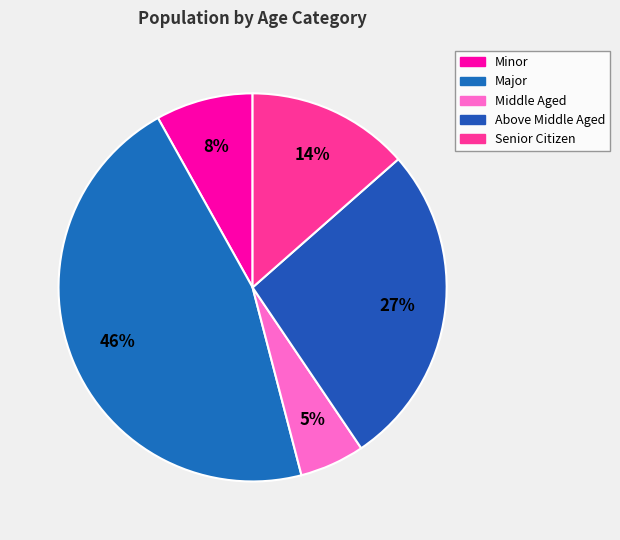

What is the smallest slice in the pie chart?

Middle Aged